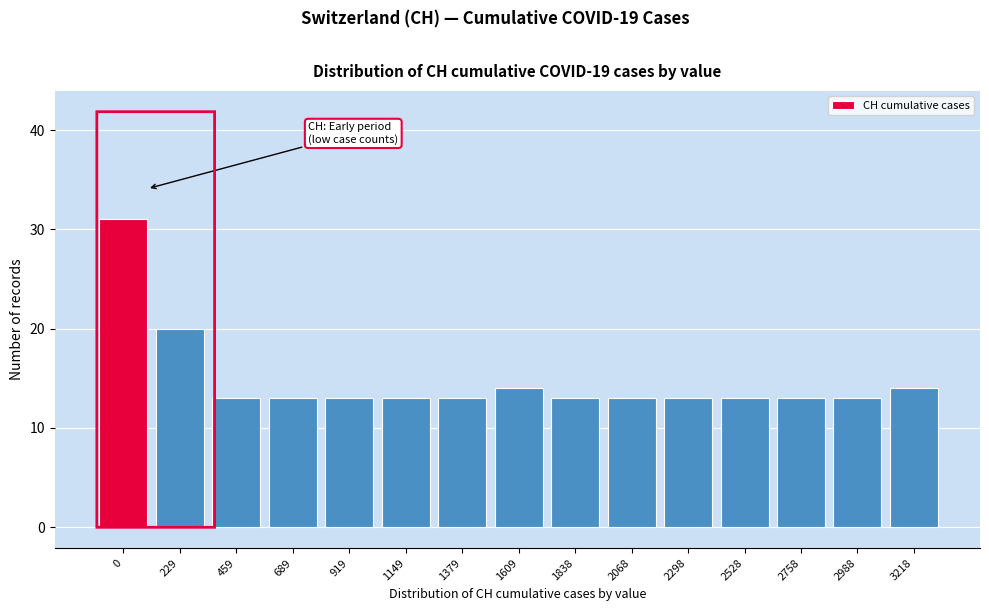

Reading left to right, transcribe all the data shown in this chart.

0=31	229=20	459=13	689=13	919=13	1149=13	1379=13	1609=14	1838=13	2068=13	2298=13	2528=13	2758=13	2988=13	3218=14